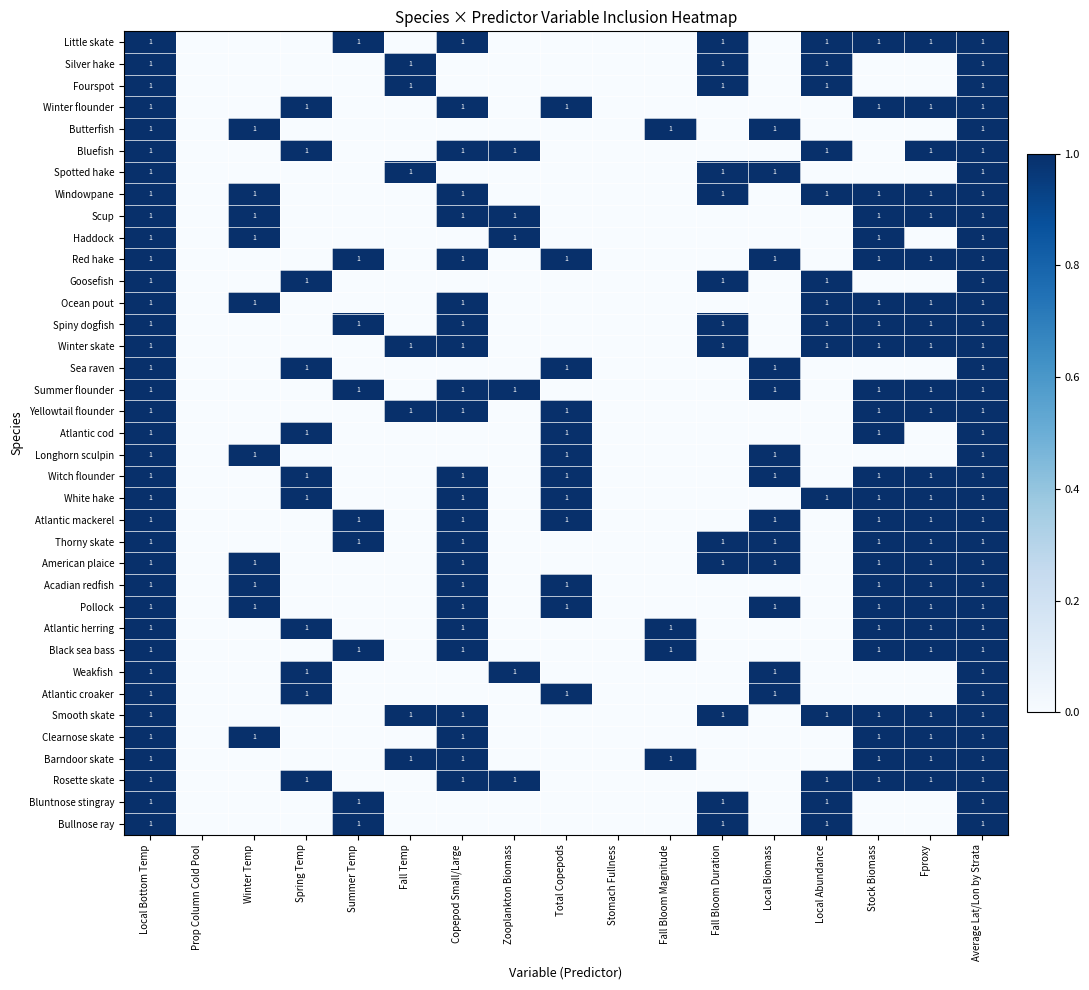

True or false: Butterfish has a value of 1 at Local Bottom Temp.

True